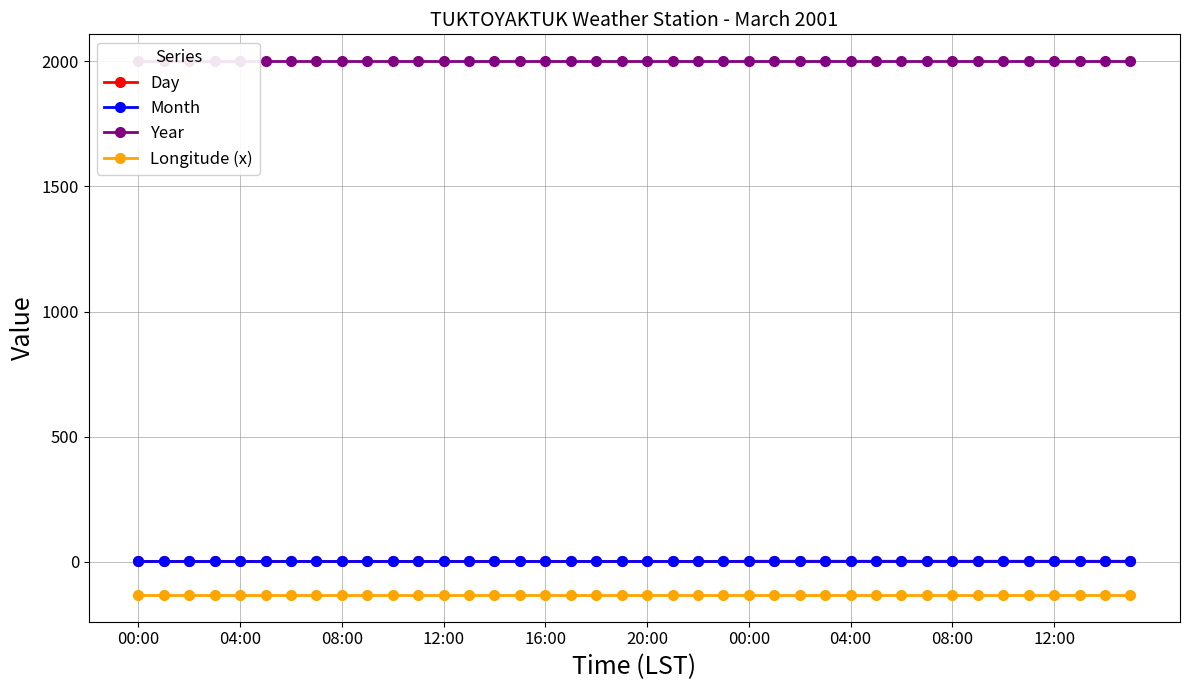

Which series changed the most between 08:00 and 24?

Day